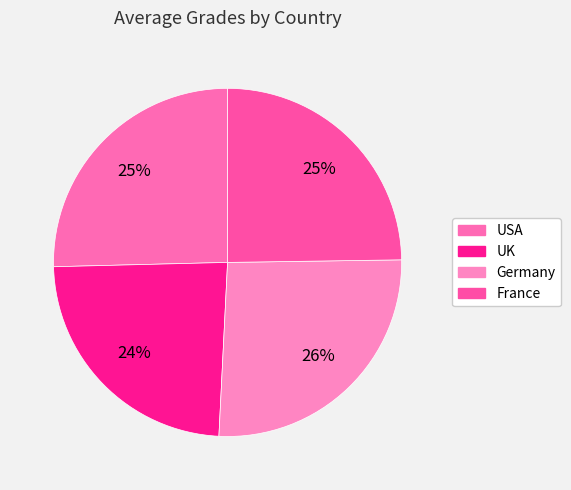

To the nearest percent, what is the difference between the largest and smallest slice percentages?

2%